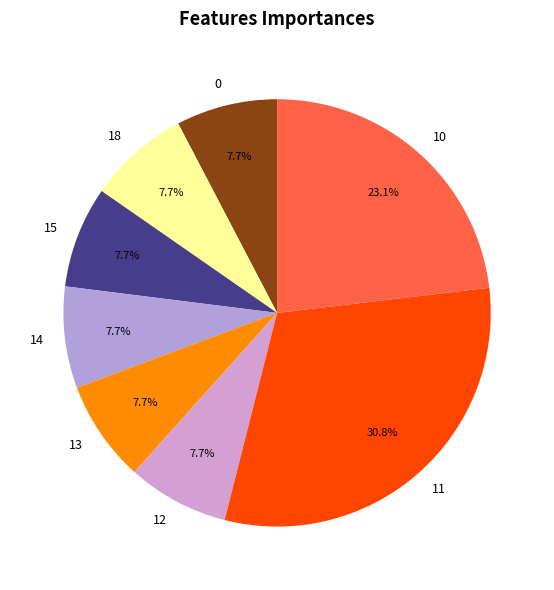

True or false: 18 accounts for 19% of the total.

False